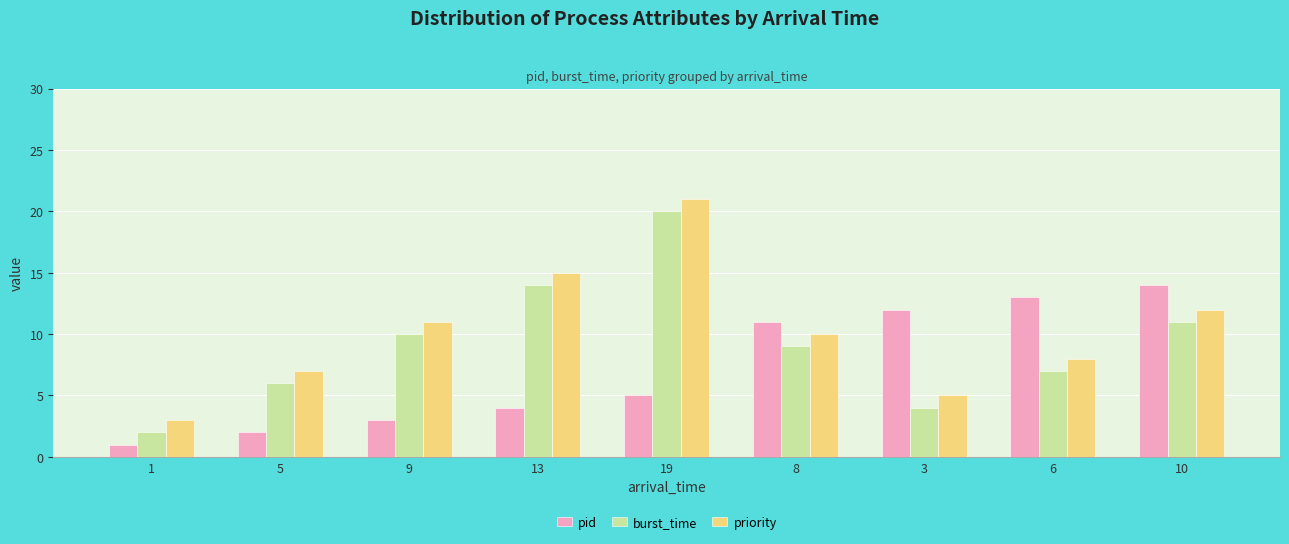

What is the spread (max minus min) of values at 19?

16